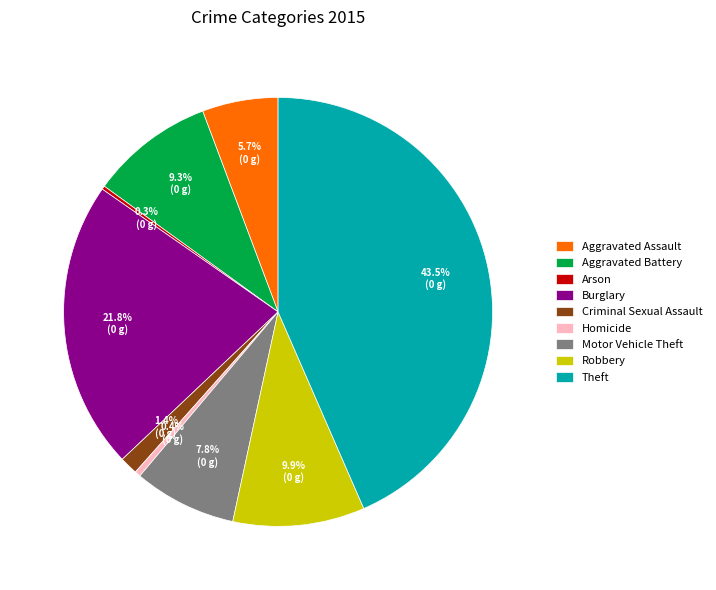

What portion of the pie excludes Aggravated Battery?

90.7%